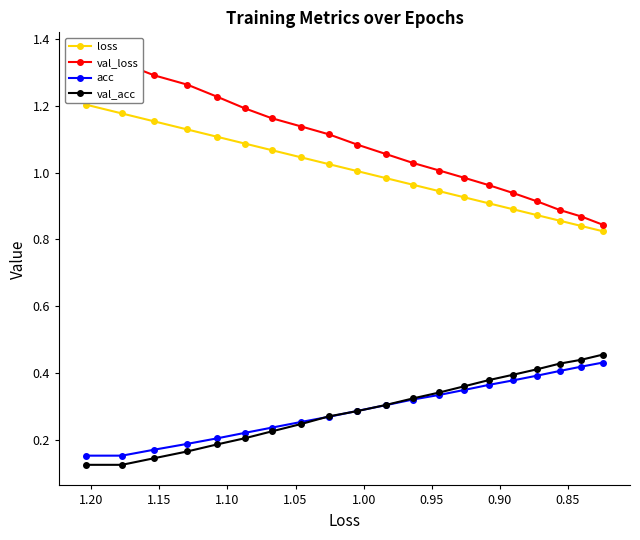

Is it true that val_acc equals 0.3 at 0.95?

False